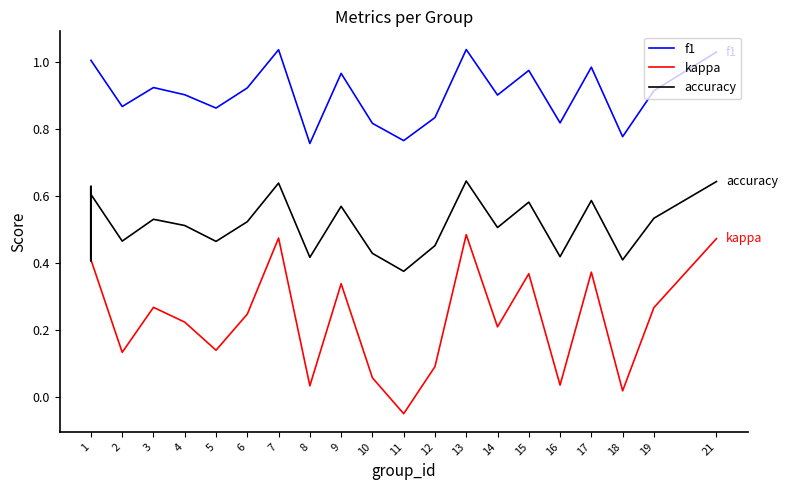

Is it true that accuracy equals 0.5 at 5?

True